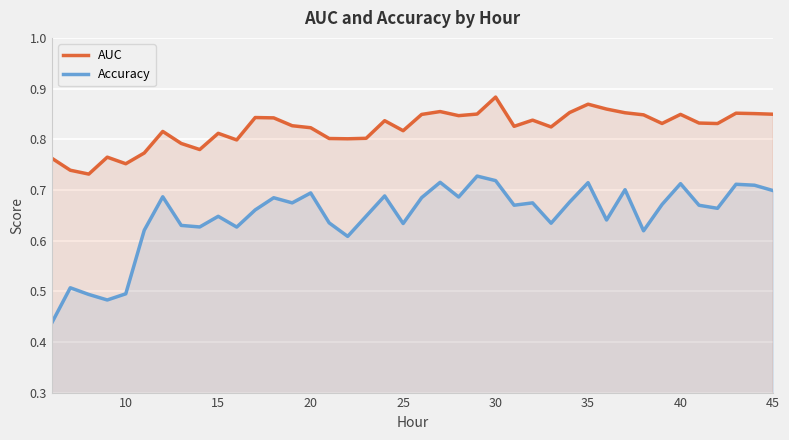

Is the value of AUC at 40 greater than the value of Accuracy at 10?

Yes